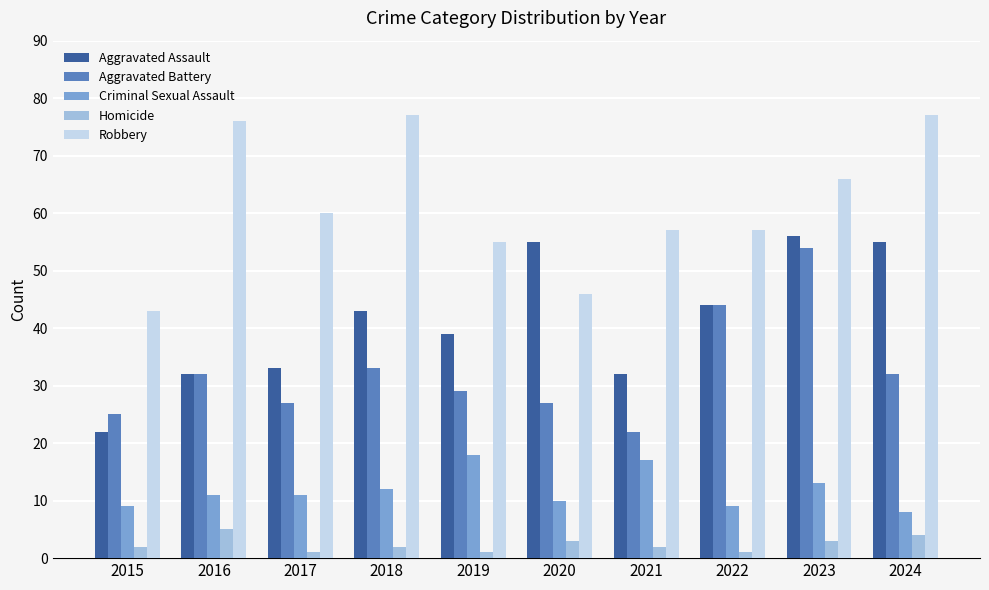

Reading right to left, what are all the values shown in this chart?

Aggravated Assault: 2024=55	2023=56	2022=44	2021=32	2020=55	2019=39	2018=43	2017=33	2016=32	2015=22
Aggravated Battery: 2024=32	2023=54	2022=44	2021=22	2020=27	2019=29	2018=33	2017=27	2016=32	2015=25
Criminal Sexual Assault: 2024=8	2023=13	2022=9	2021=17	2020=10	2019=18	2018=12	2017=11	2016=11	2015=9
Homicide: 2024=4	2023=3	2022=1	2021=2	2020=3	2019=1	2018=2	2017=1	2016=5	2015=2
Robbery: 2024=77	2023=66	2022=57	2021=57	2020=46	2019=55	2018=77	2017=60	2016=76	2015=43